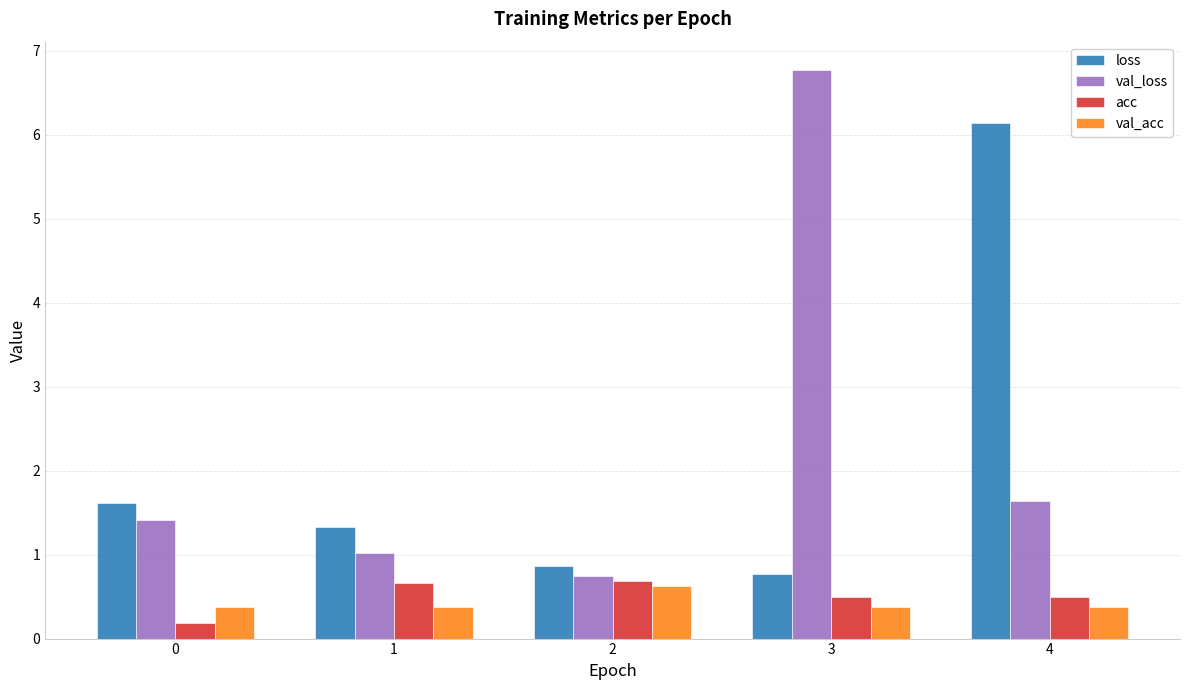

The acc series shows 0.5 at 4. True or false?

True